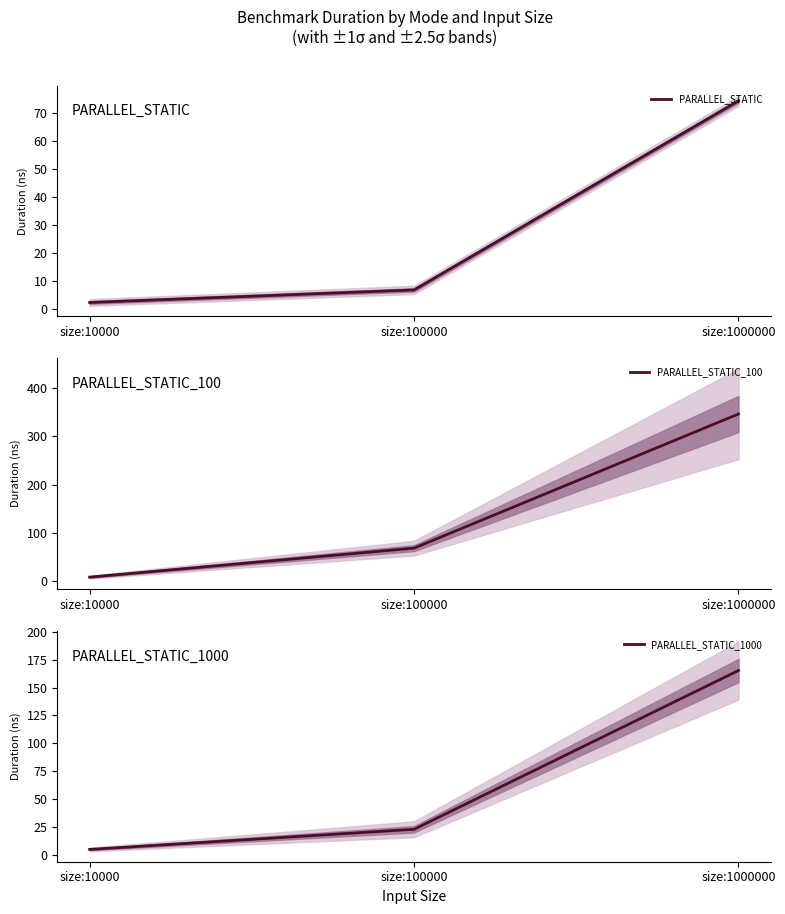

Which series has the largest range (max minus min)?

PARALLEL_STATIC_100